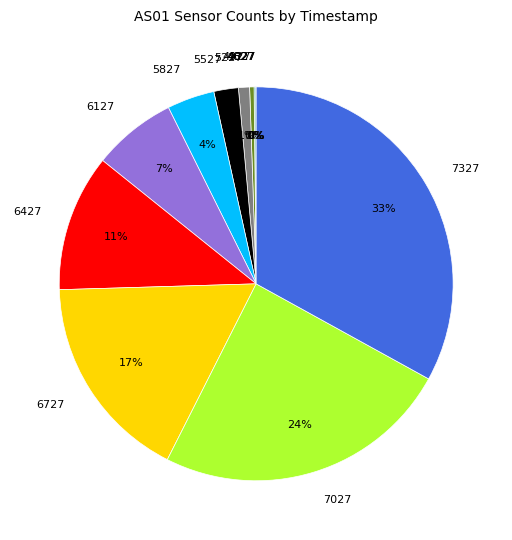

What is the largest slice in the pie chart?

7327